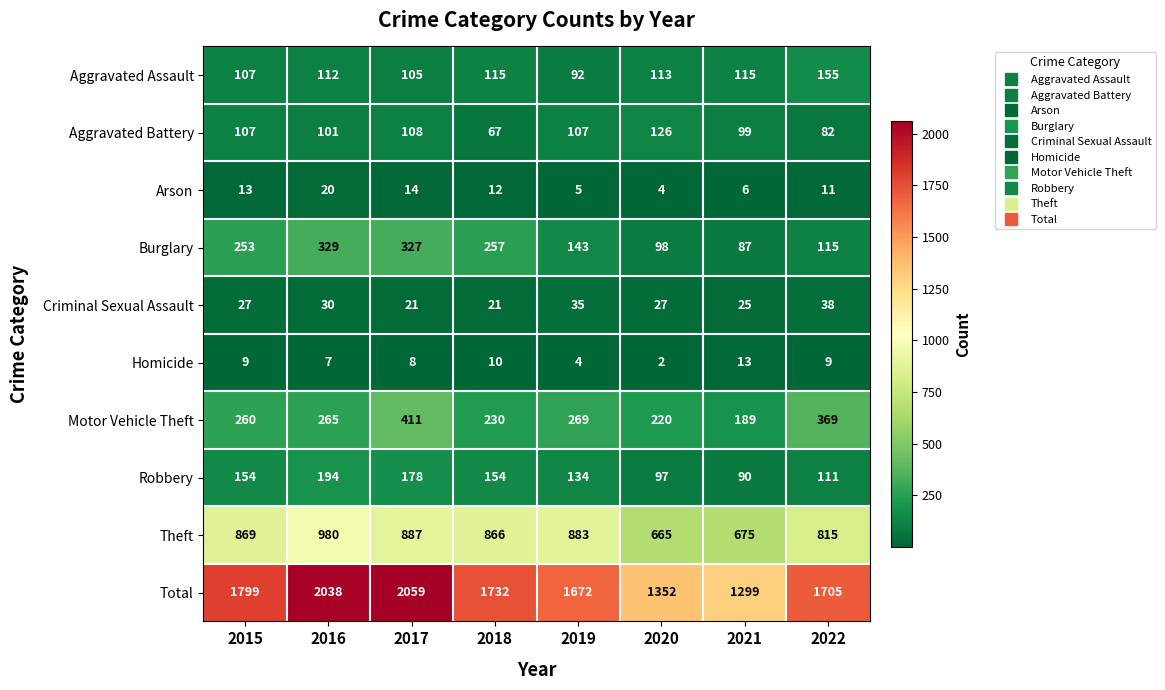

How many Criminal Sexual Assault values are between 25 and 35?

5